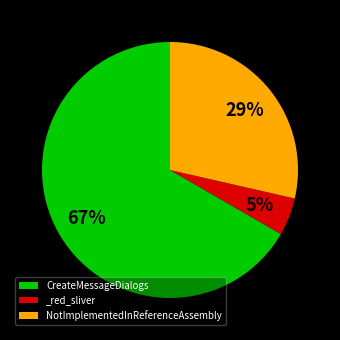

Rank the categories by value from highest to lowest.

CreateMessageDialogs, NotImplementedInReferenceAssembly, _red_sliver